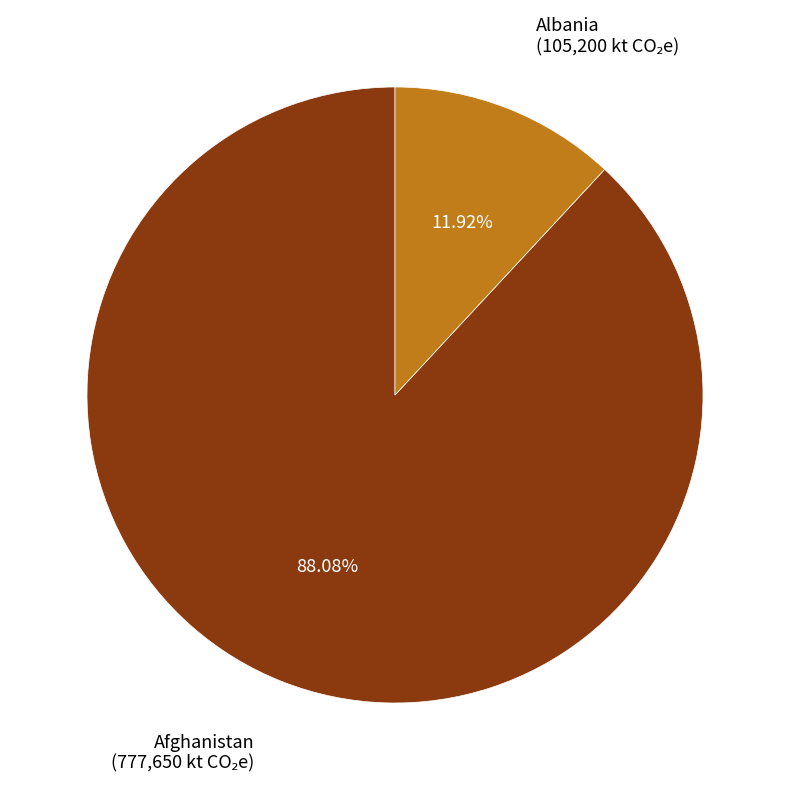

To the nearest percent, what is the average slice percentage?

50%